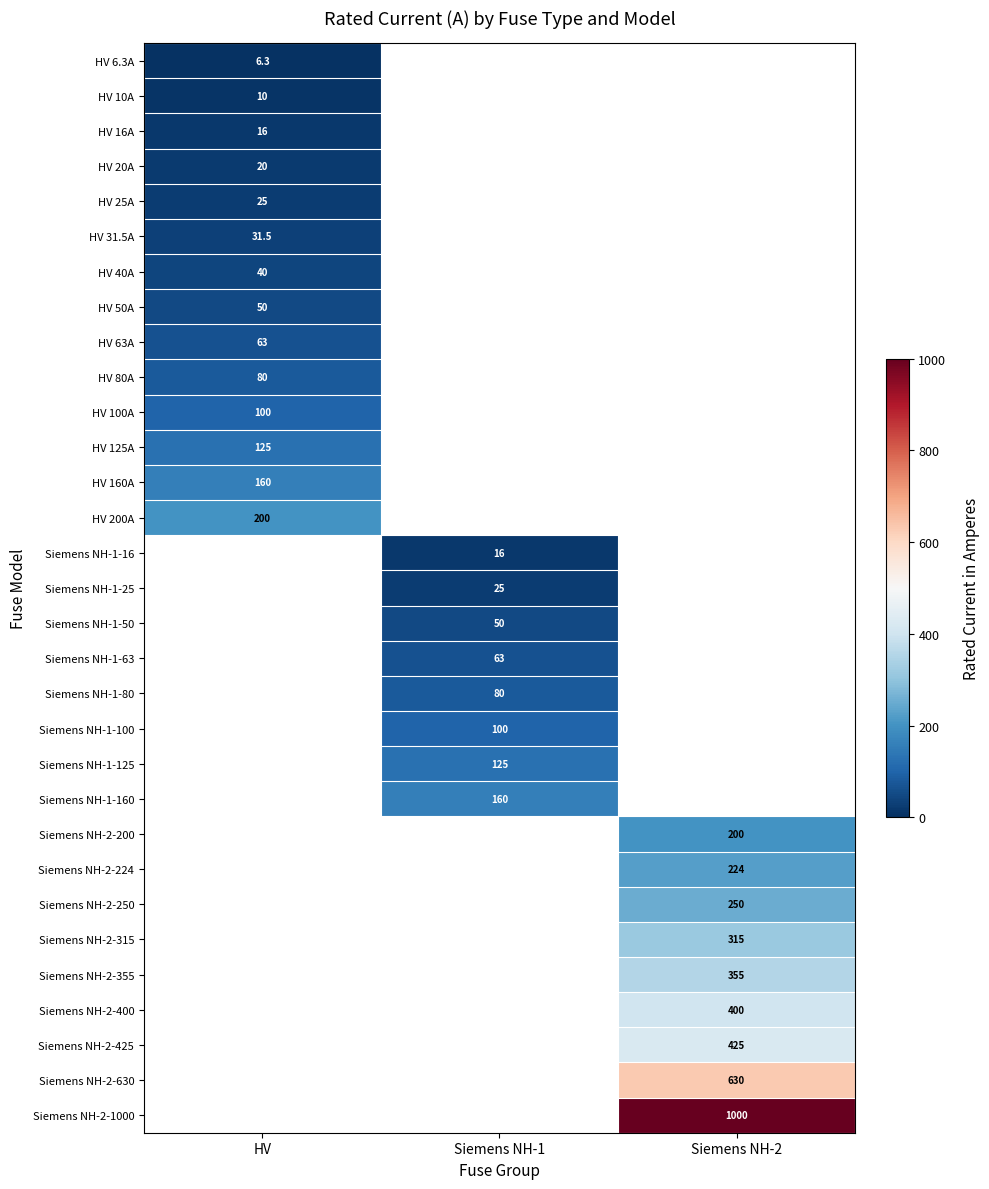

True or false: Siemens NH-2-315 has a value of 315.0 at Siemens NH-2.

True